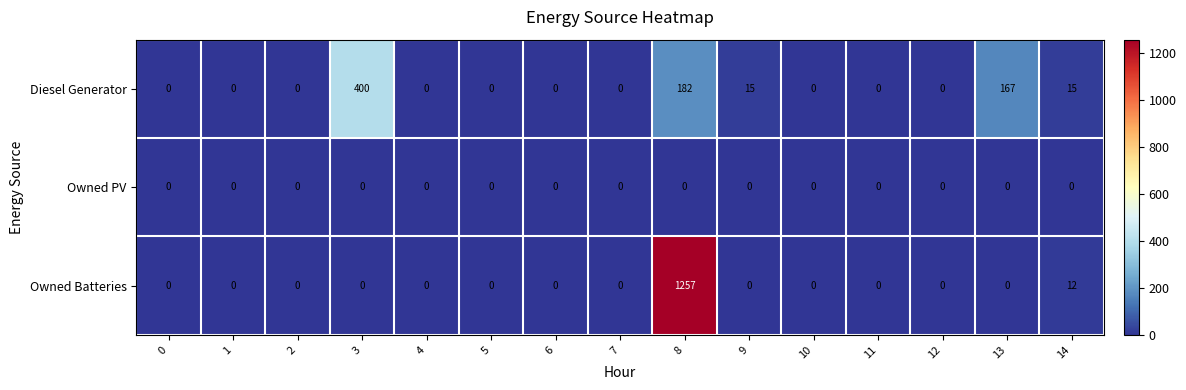

What is the average value of the Diesel Generator series?

52